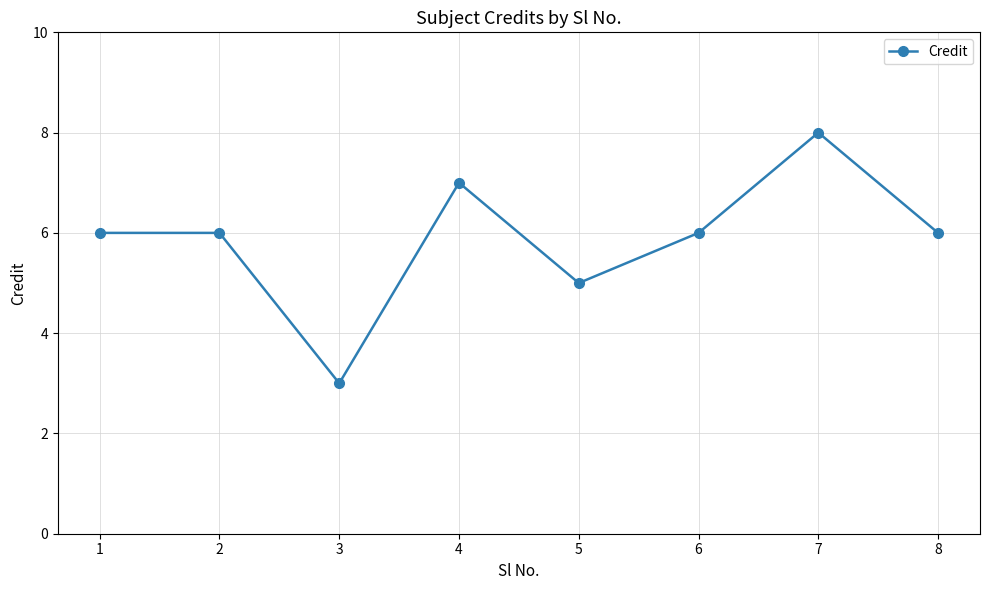

What is the minimum value shown in the chart?

3